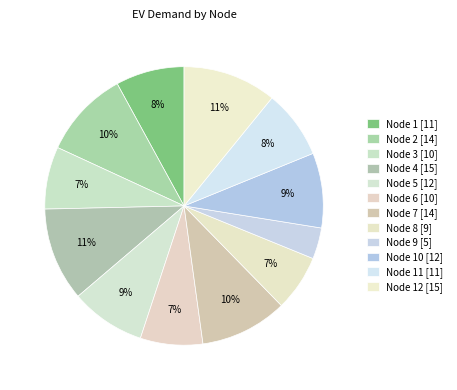

What is the smallest slice in the pie chart?

Node 9